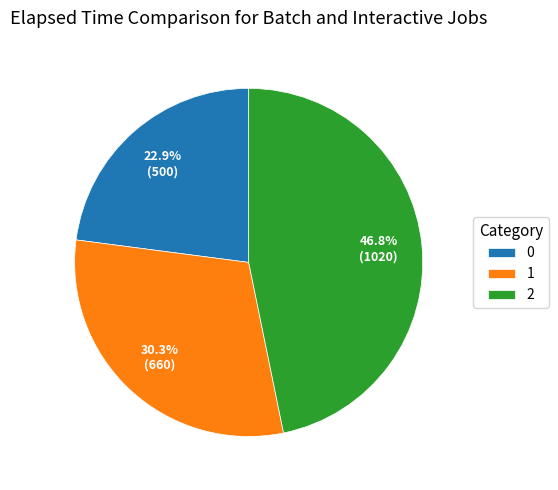

To the nearest percent, what is the difference between the 0 and 1 slice percentages?

7%